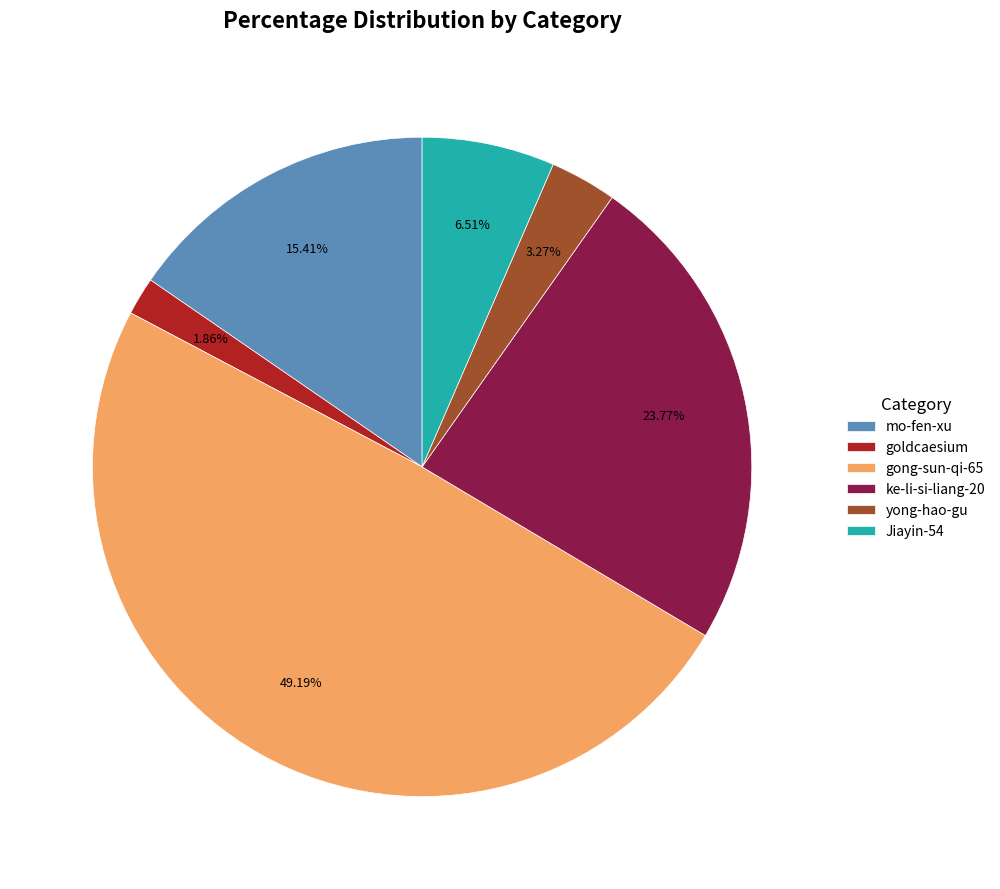

The goldcaesium slice represents 2% of the pie. True or false?

True